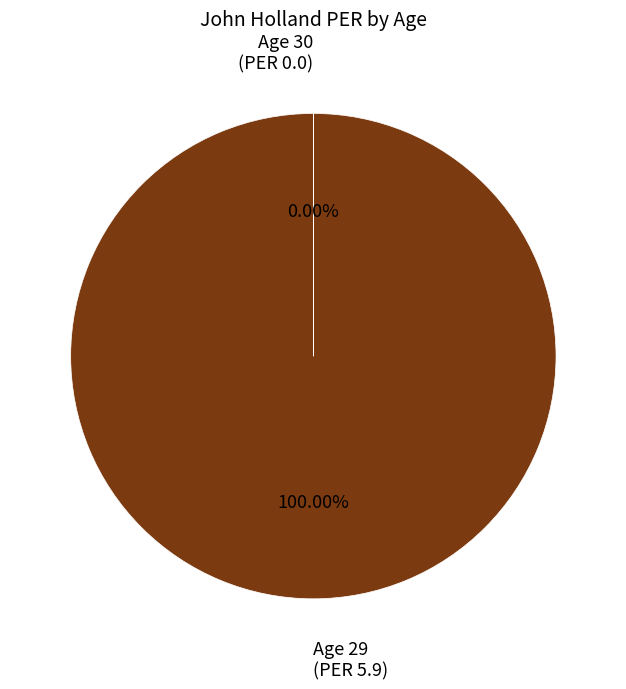

What percentage is the 29 slice, to the nearest percent?

100%